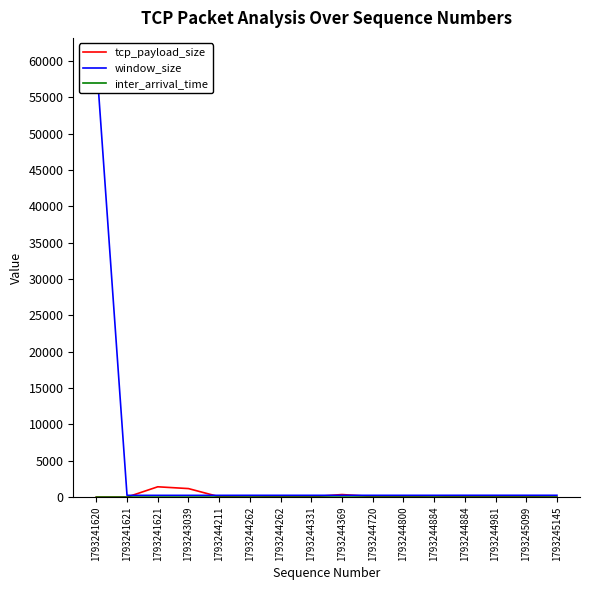

In tcp_payload_size, how many points are lower than both neighbors (excluding endpoints)?

4